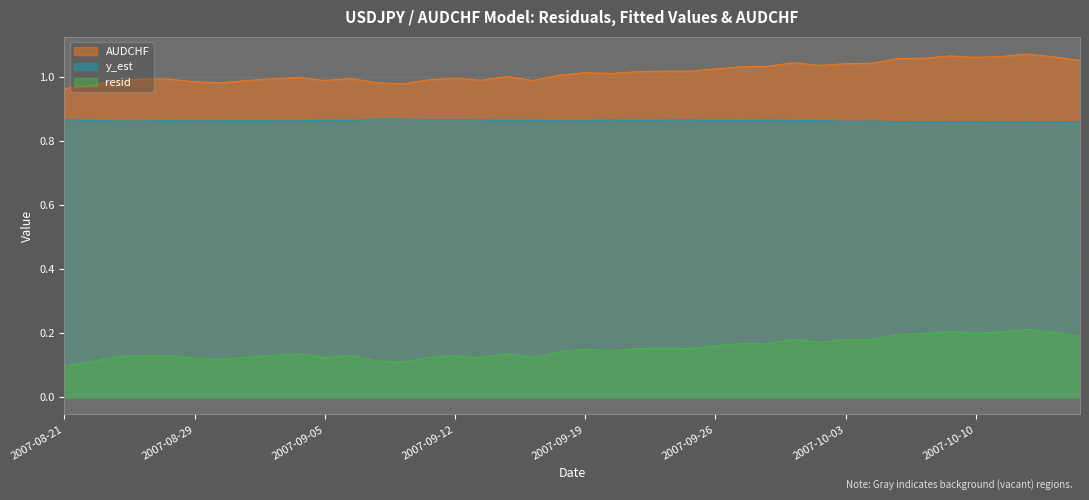

How many lines are shown in the chart?

3